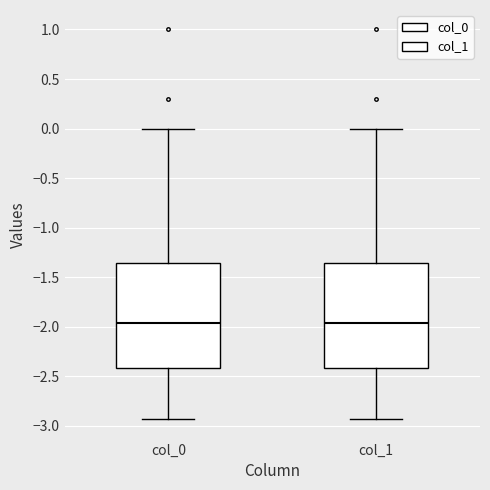

Reading left to right, read every box against the y-axis: the position of its median line, the range the box covers, and the ends of its whiskers. The values are not printed on the chart, so give them approximately, as read against the axis.

col_0: median -1.95, box -2.40 to -1.35, whiskers -2.95 to 0.00
col_1: median -1.95, box -2.40 to -1.35, whiskers -2.95 to 0.00